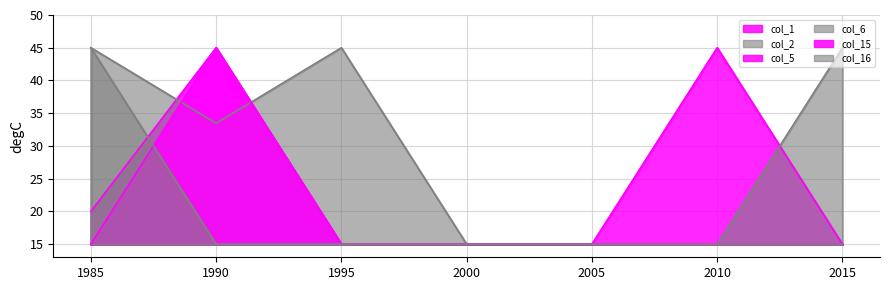

Reading left to right, transcribe all the data shown in this chart.

col_1: 20.0	45.0	15.0	15.0	15.0	15.0	15.0
col_2: 45.0	33.5	45.0	15.0	15.0	15.0	15.0
col_5: 15.0	15.0	15.0	15.0	15.0	45.0	15.0
col_6: 15.0	15.0	15.0	15.0	15.0	15.0	45.0
col_15: 15.0	45.0	15.0	15.0	15.0	15.0	15.0
col_16: 45.0	15.0	15.0	15.0	15.0	15.0	15.0